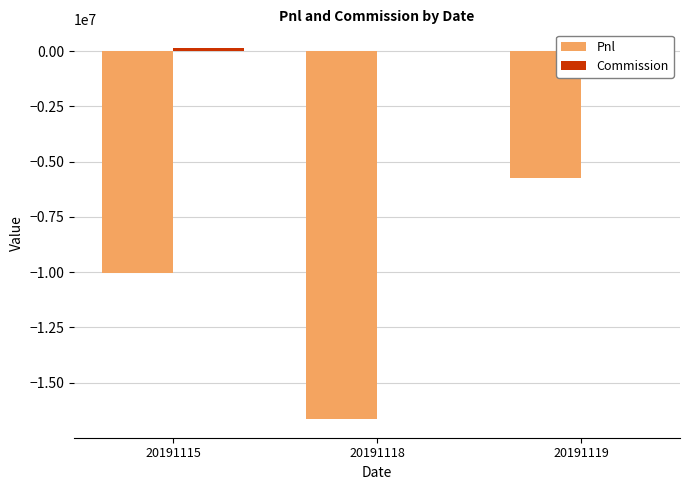

The Pnl series shows -8865606.0 at 20191119. True or false?

False